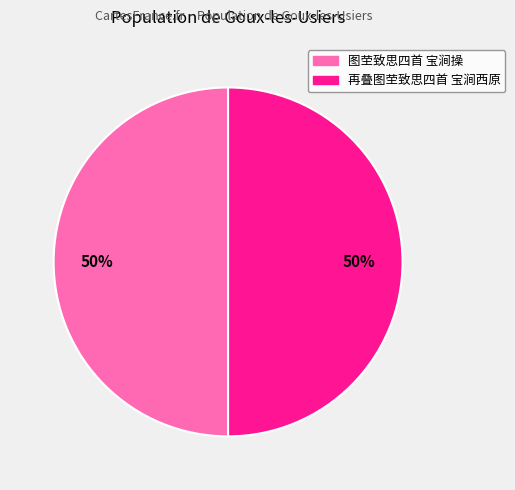

To the nearest percent, what portion does 图茔致思四首 宝涧操 represent?

50%